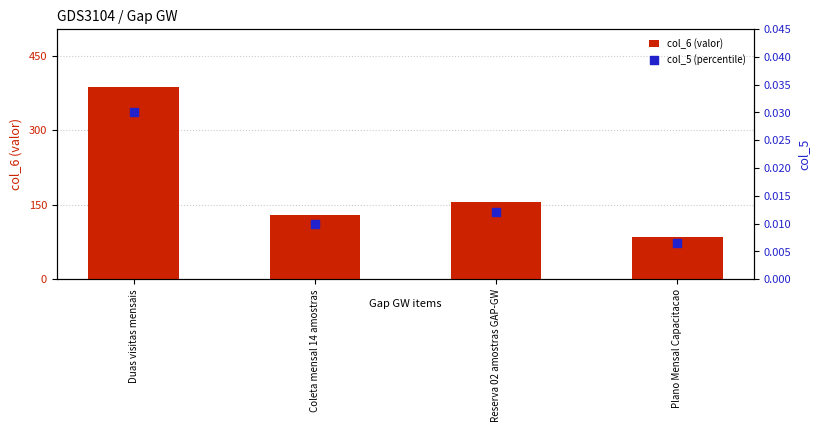

Is the value of col_5 (percentile) at Reserva 02 amostras GAP-GW greater than the value of col_6 (valor) at Reserva 02 amostras GAP-GW?

No